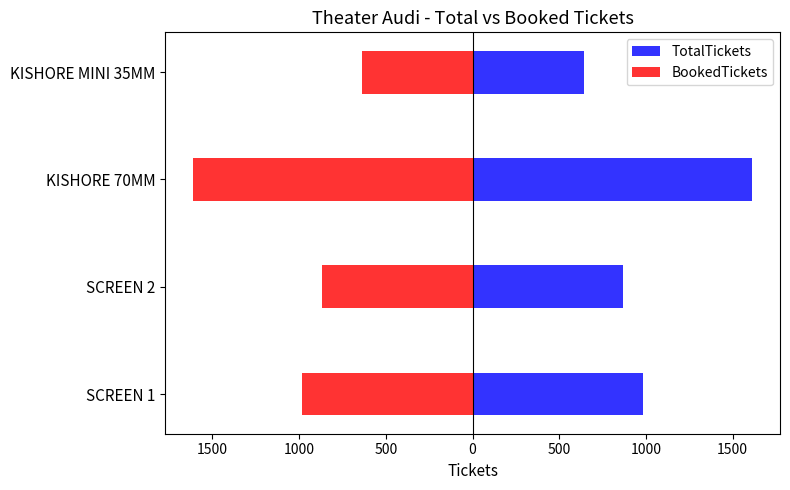

Between KISHORE 70MM and SCREEN 2, which is larger?

KISHORE 70MM